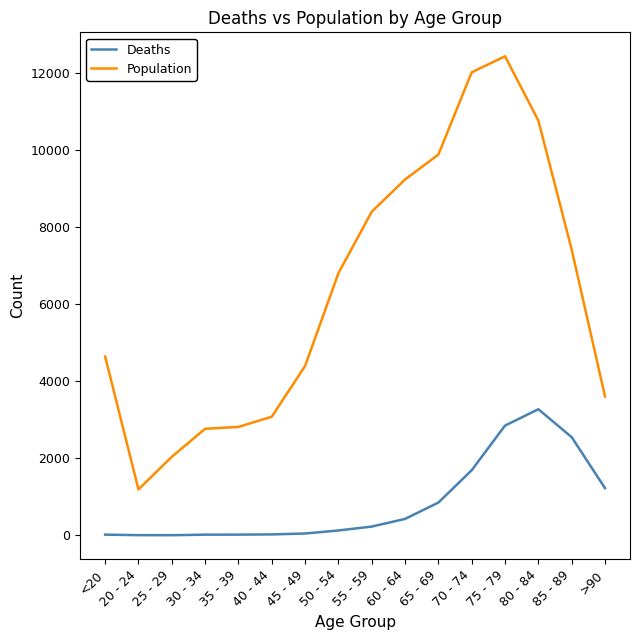

What is the spread (max minus min) of values at 85 - 89?

4869